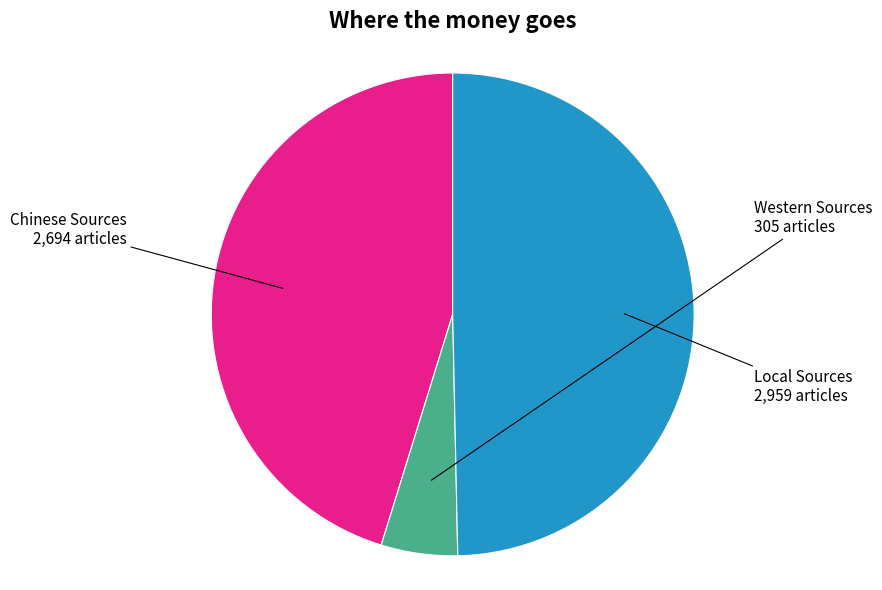

Between Western Sources and Local Sources, which is larger?

Local Sources